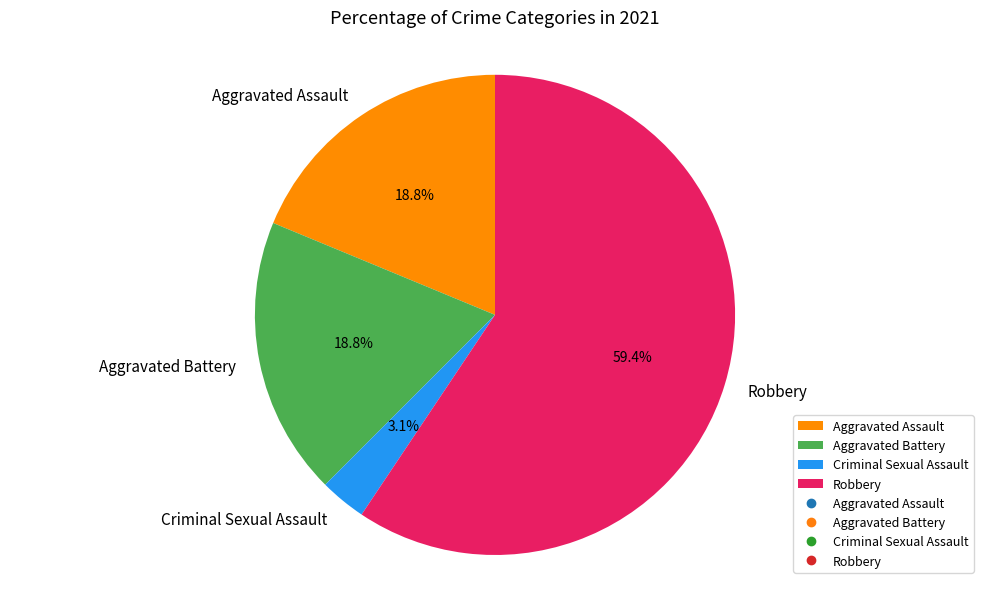

To the nearest percent, what portion does Criminal Sexual Assault represent?

3%